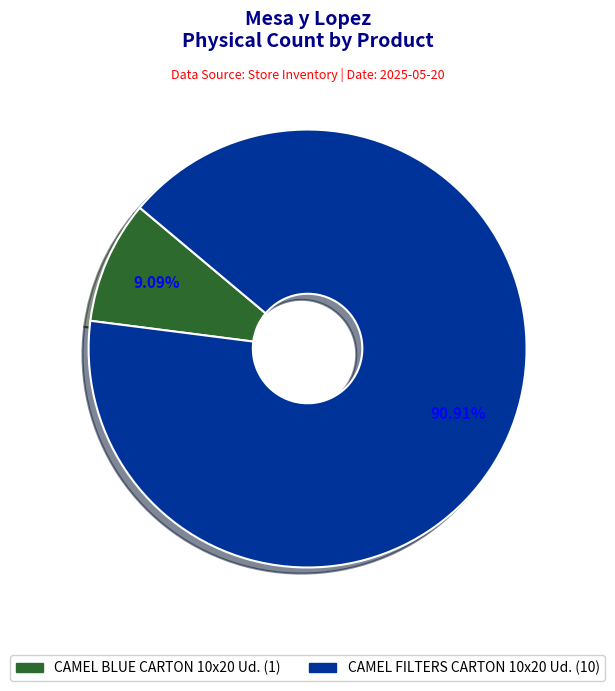

To the nearest percent, what percentage of the pie is CAMEL FILTERS CARTON 10x20 Ud.?

91%